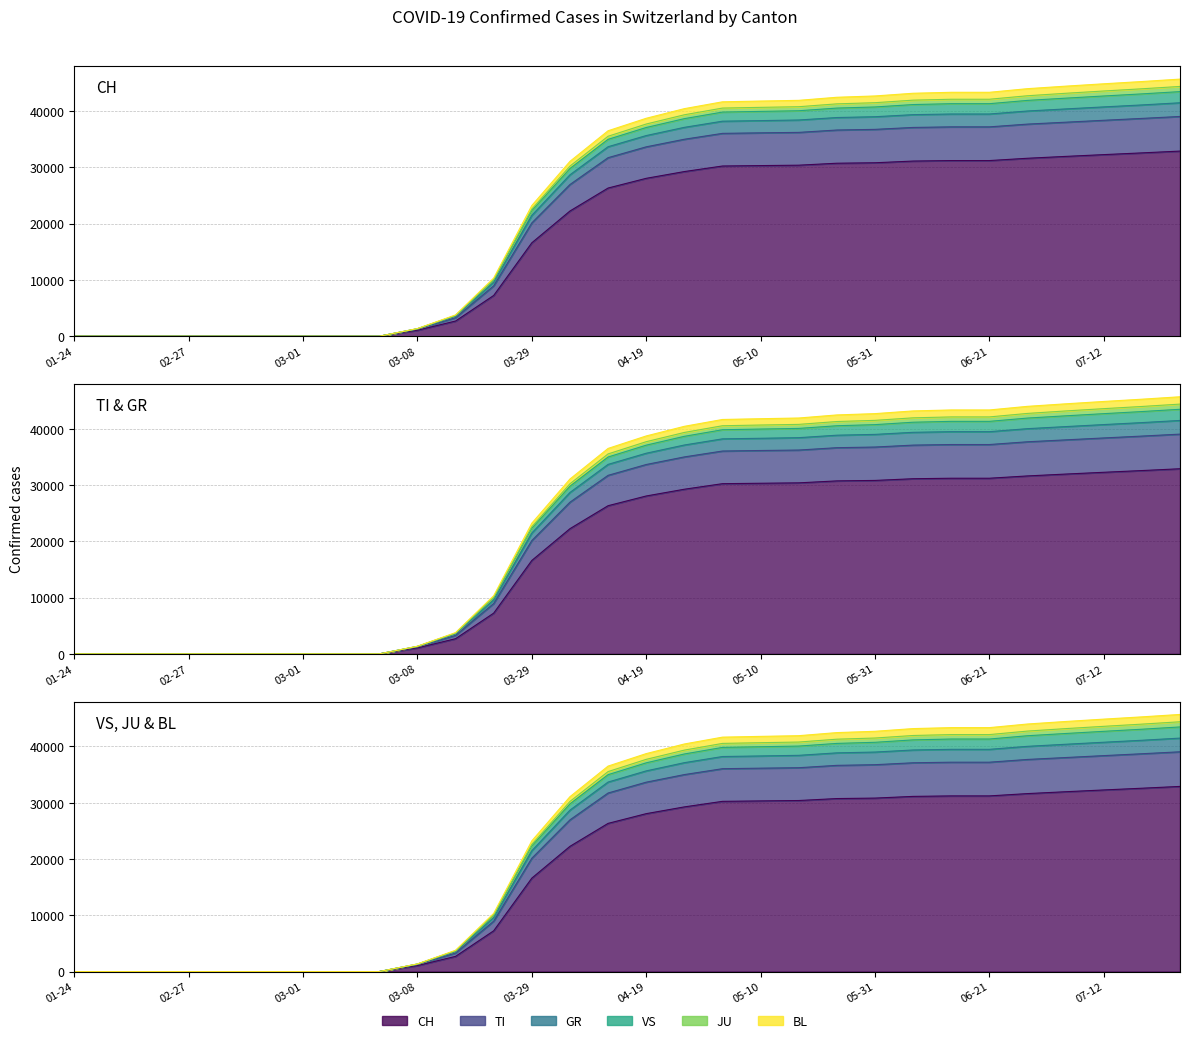

True or false: BL and VS cross at least once.

False